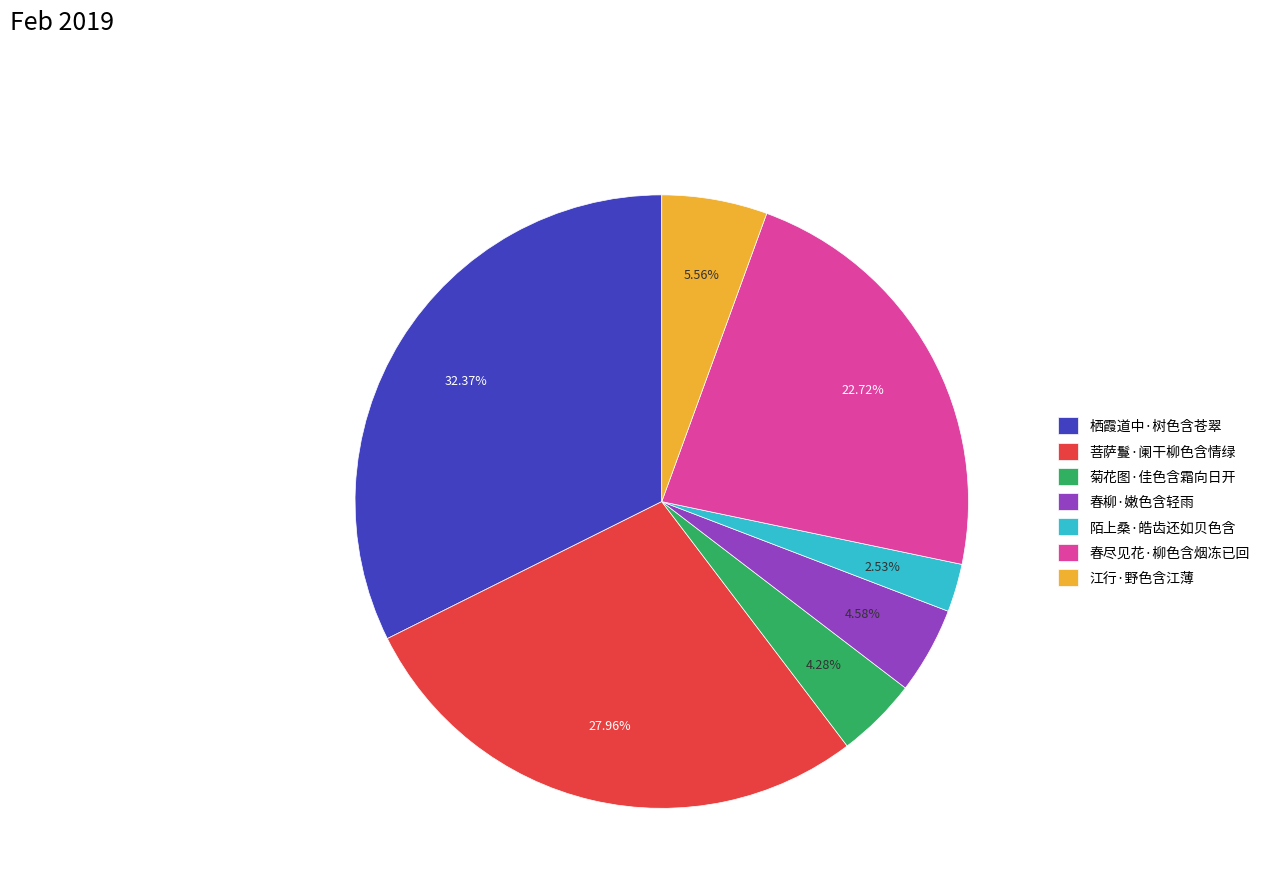

Which slice is the smallest?

陌上桑·皓齿还如贝色含